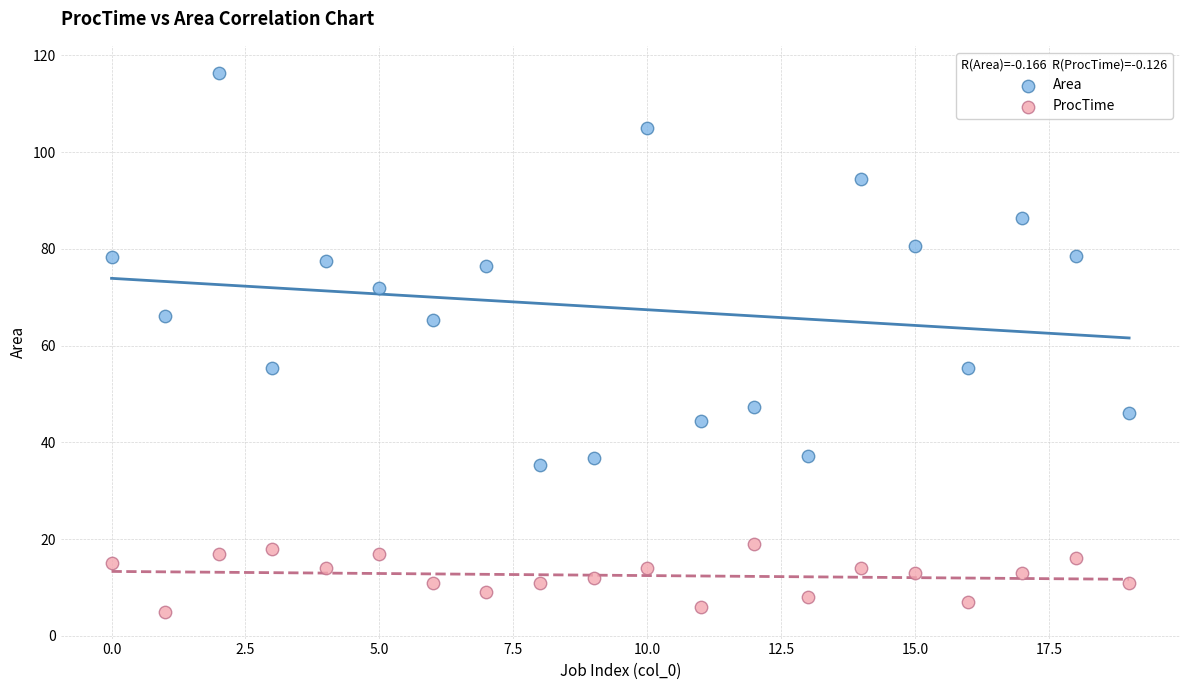

Which series has the widest spread of Y values?

Area